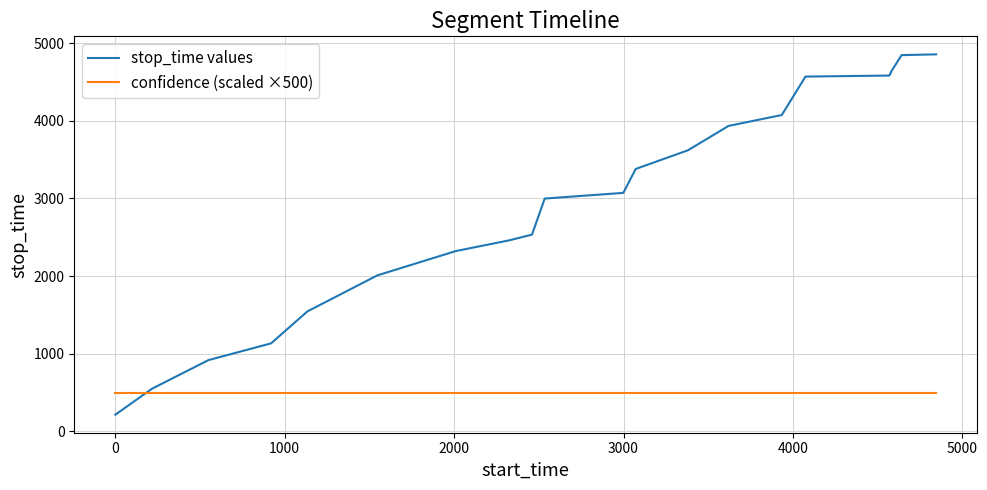

Which series has the widest spread of values?

stop_time values